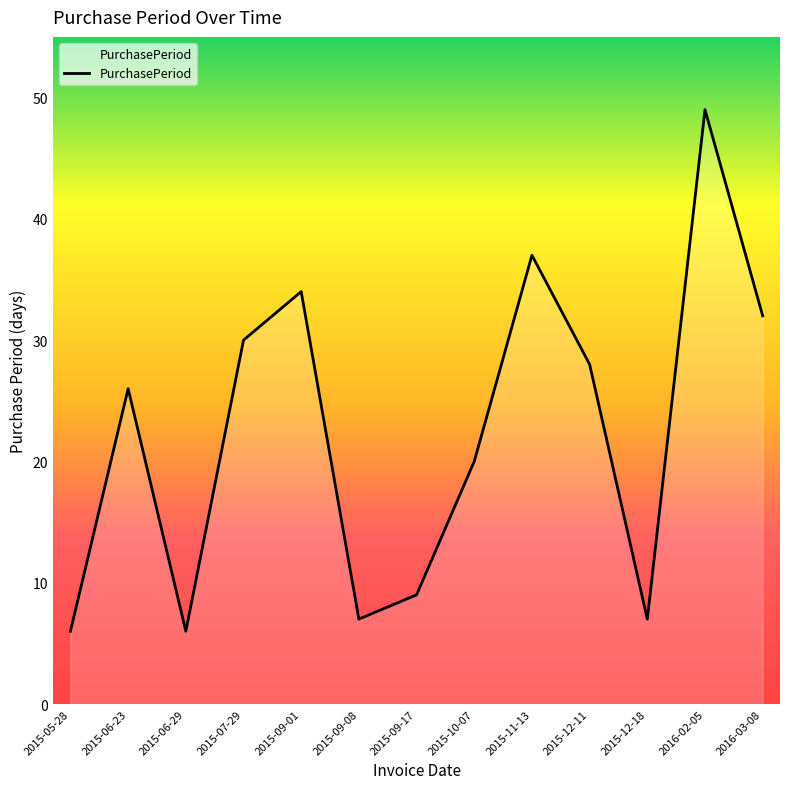

Is it true that the value at 2015-12-11 is 28?

True